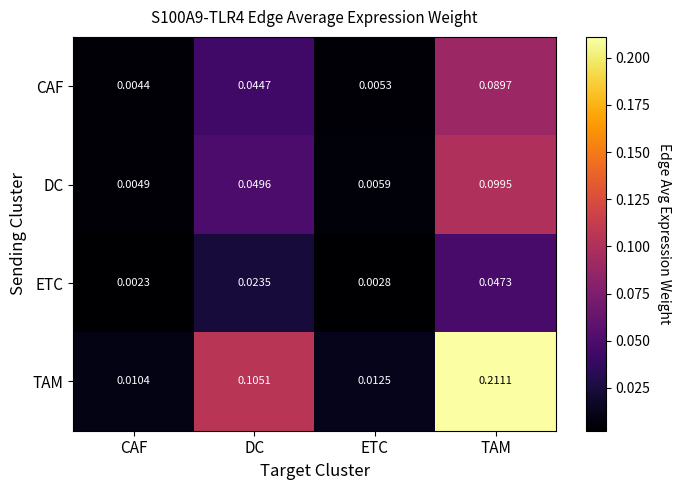

Which category has the lowest value in the TAM series?

CAF